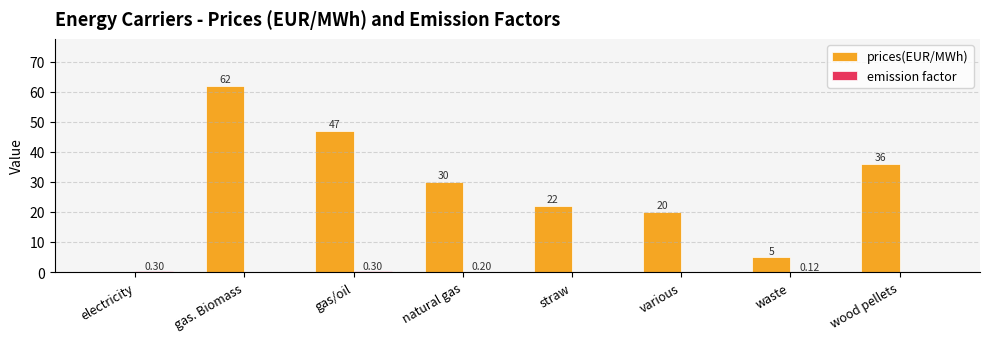

Between gas. Biomass and straw, which series saw the biggest shift?

prices(EUR/MWh)